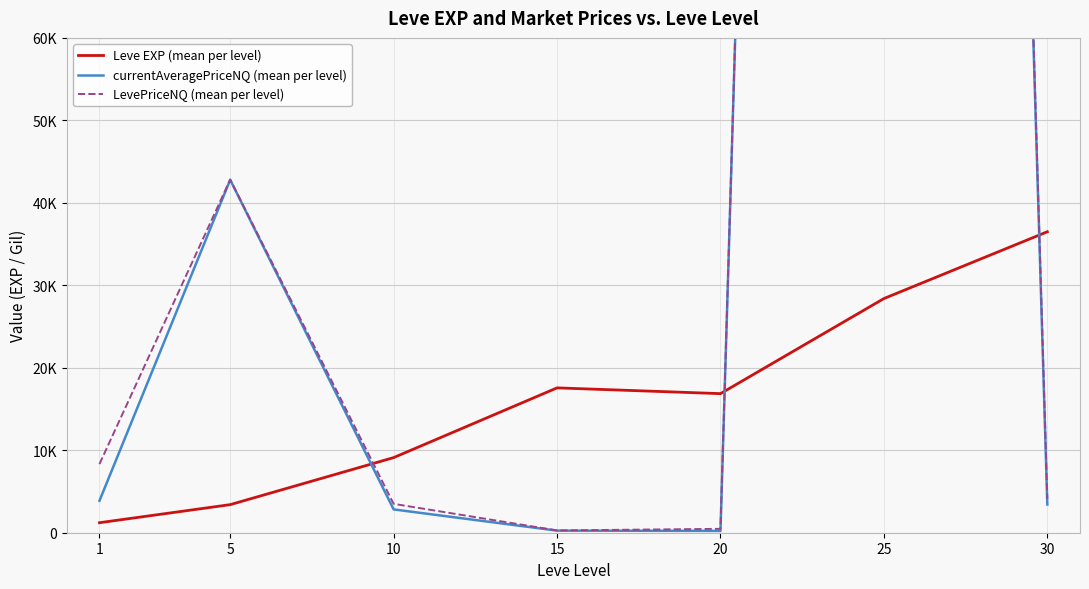

True or false: LevePriceNQ (mean per level) has a value of 834.6 at 20.

False